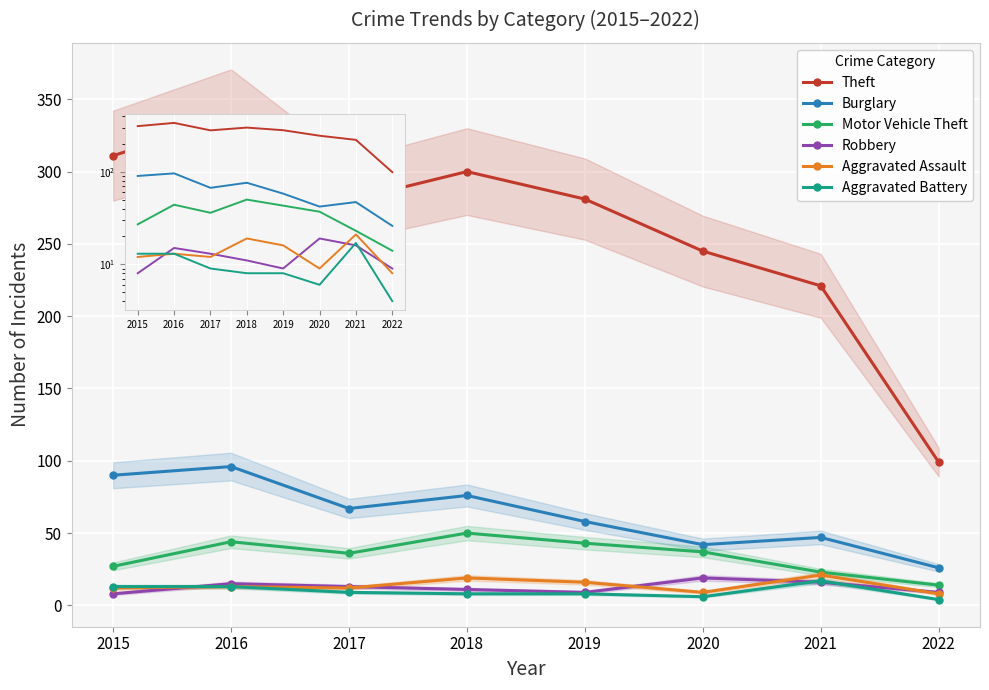

True or false: Burglary and Robbery intersect in this chart.

False